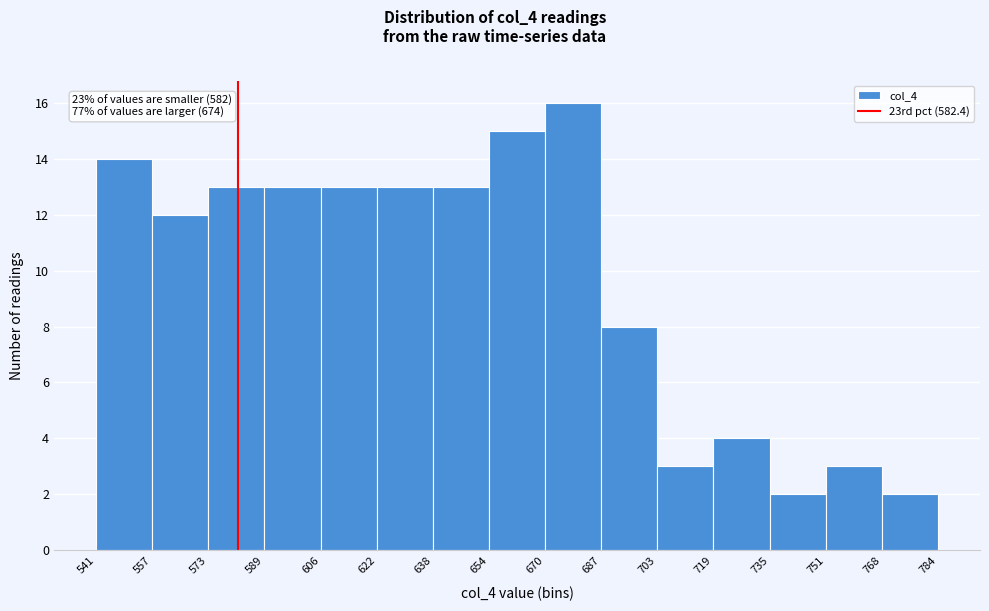

Over which range of the x-axis is the bar tallest?

670 to 687